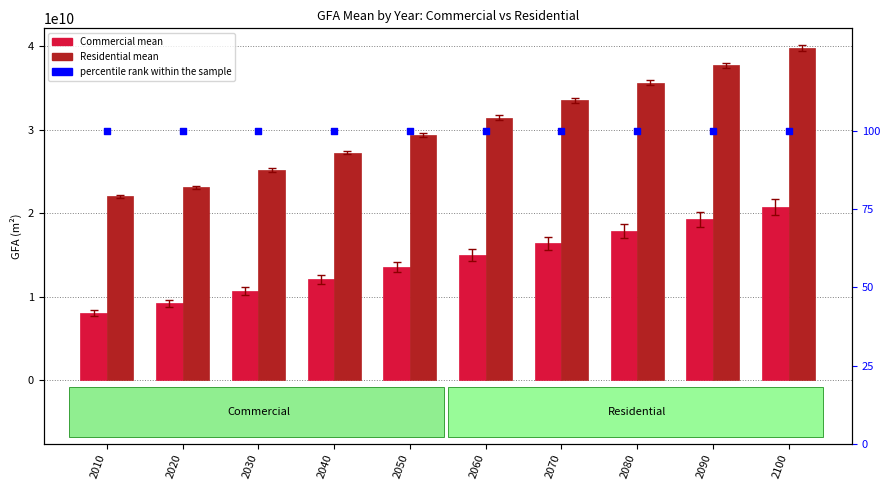

Which series has the largest total across all categories?

GFA_mean_Residential_m2